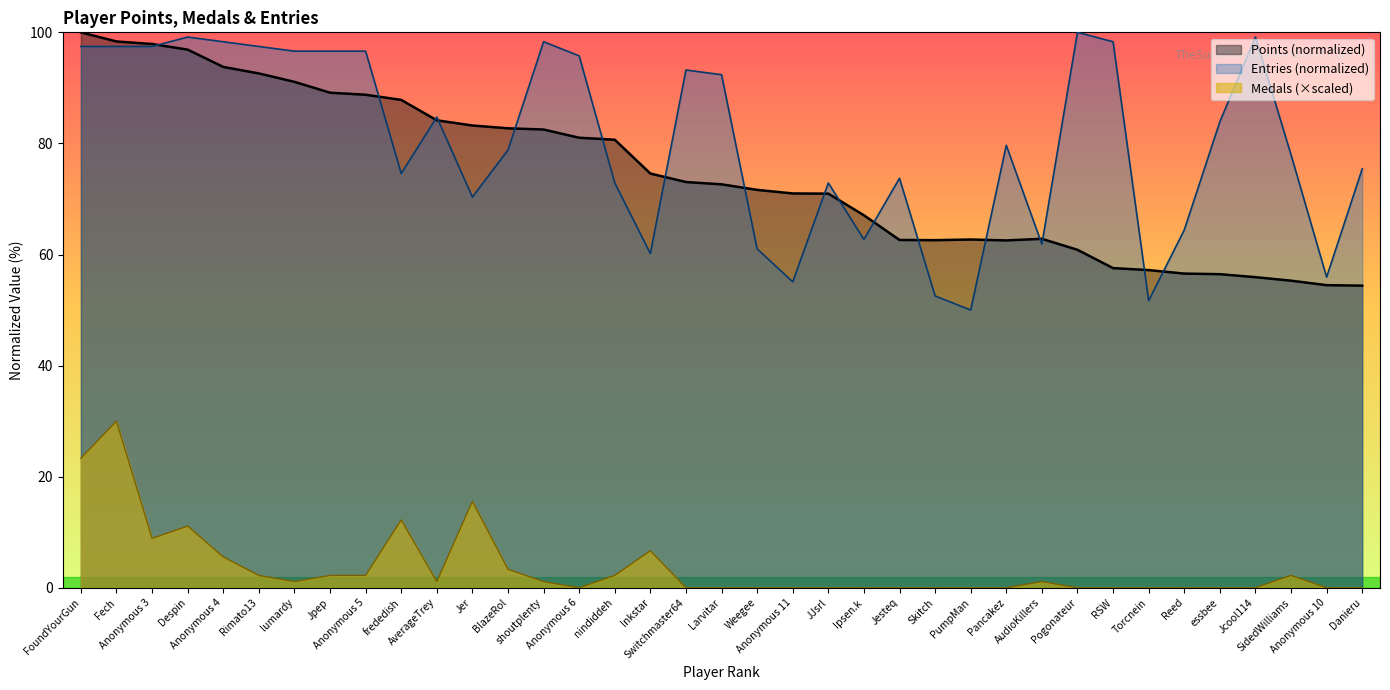

What is the difference between the second highest and second lowest values in the Points series?

43.9